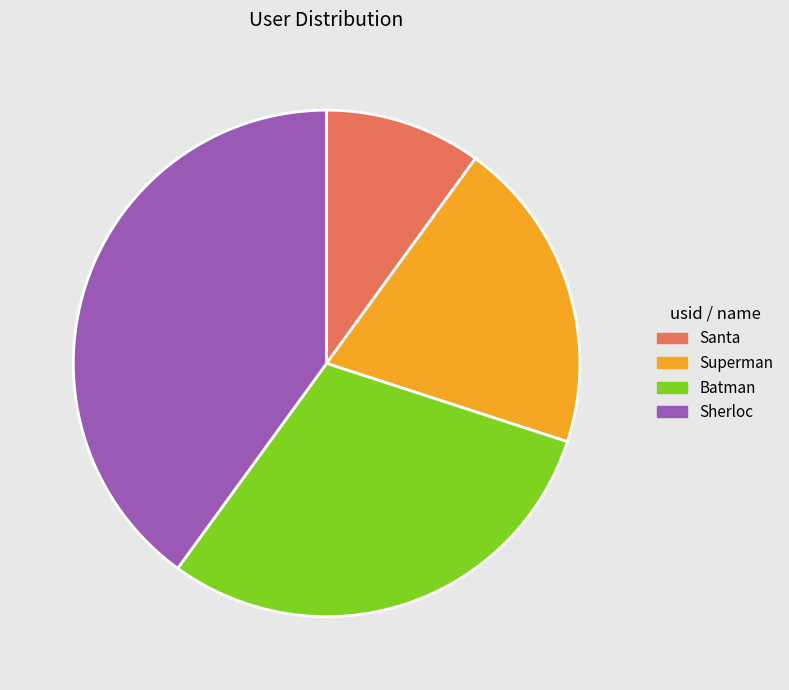

Approximately how many times larger is the value at Santa compared to Superman?

0.5